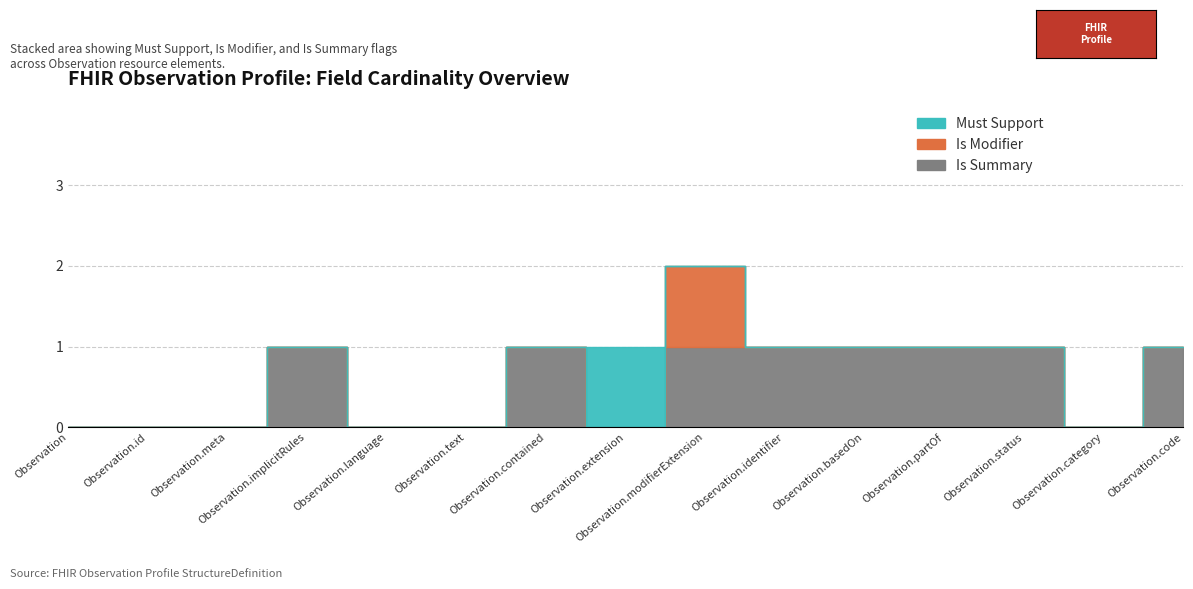

At how many categories does at least one series exceed 1?

1